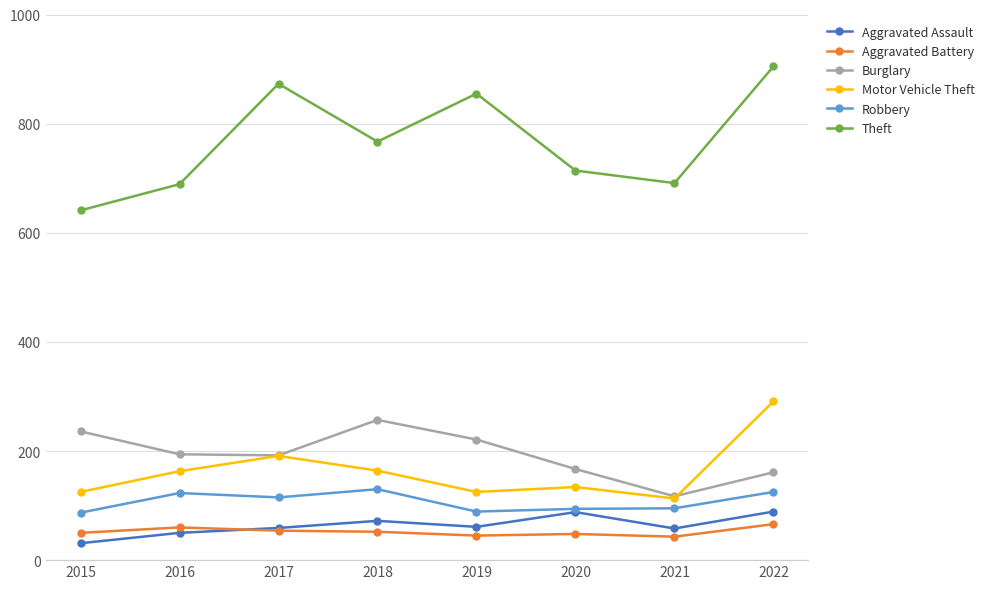

True or false: Burglary and Aggravated Battery cross at least once.

False